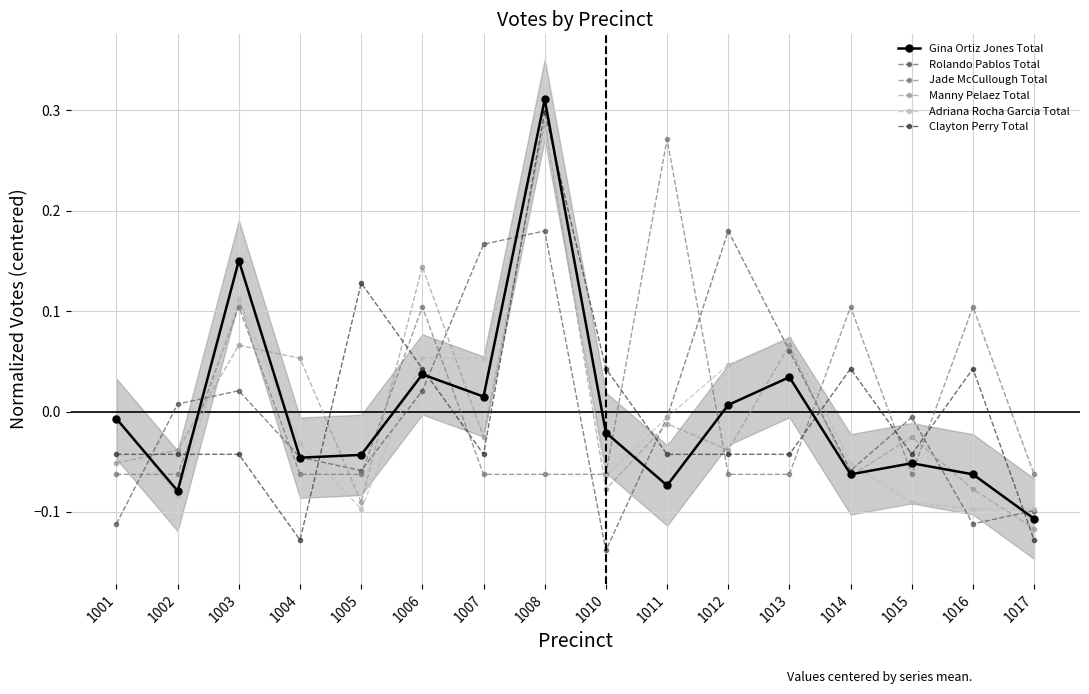

List the series in order of their peak value, highest first.

Gina Ortiz Jones Total, Clayton Perry Total, Adriana Rocha Garcia Total, Manny Pelaez Total, Jade McCullough Total, Rolando Pablos Total